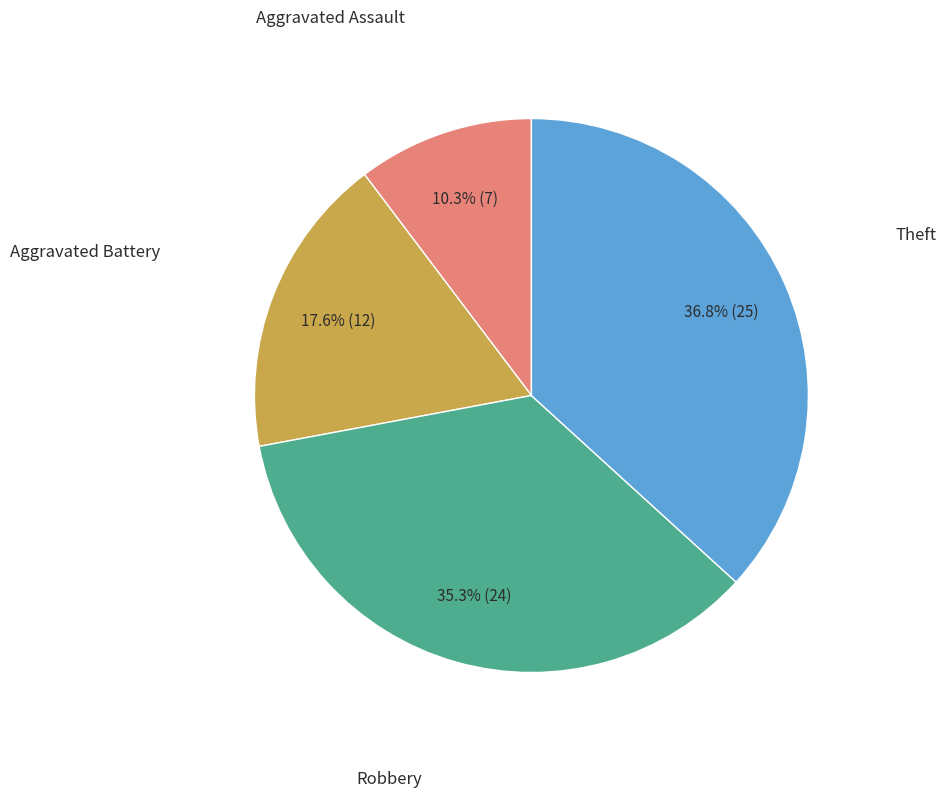

To the nearest percent, what is the difference between the largest and smallest slice percentages?

26%